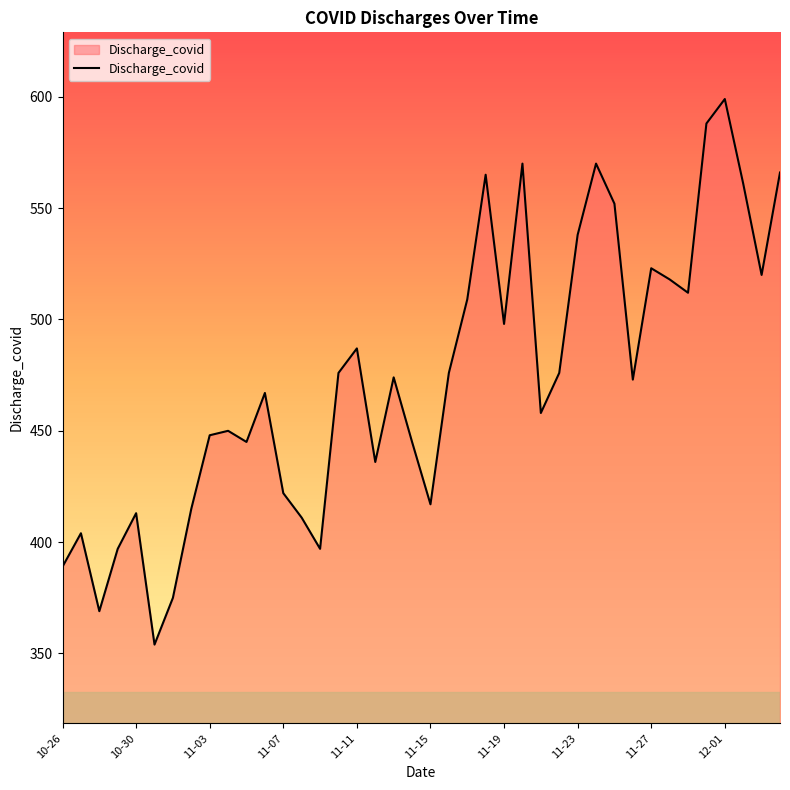

What is the difference between the maximum and minimum values?

245